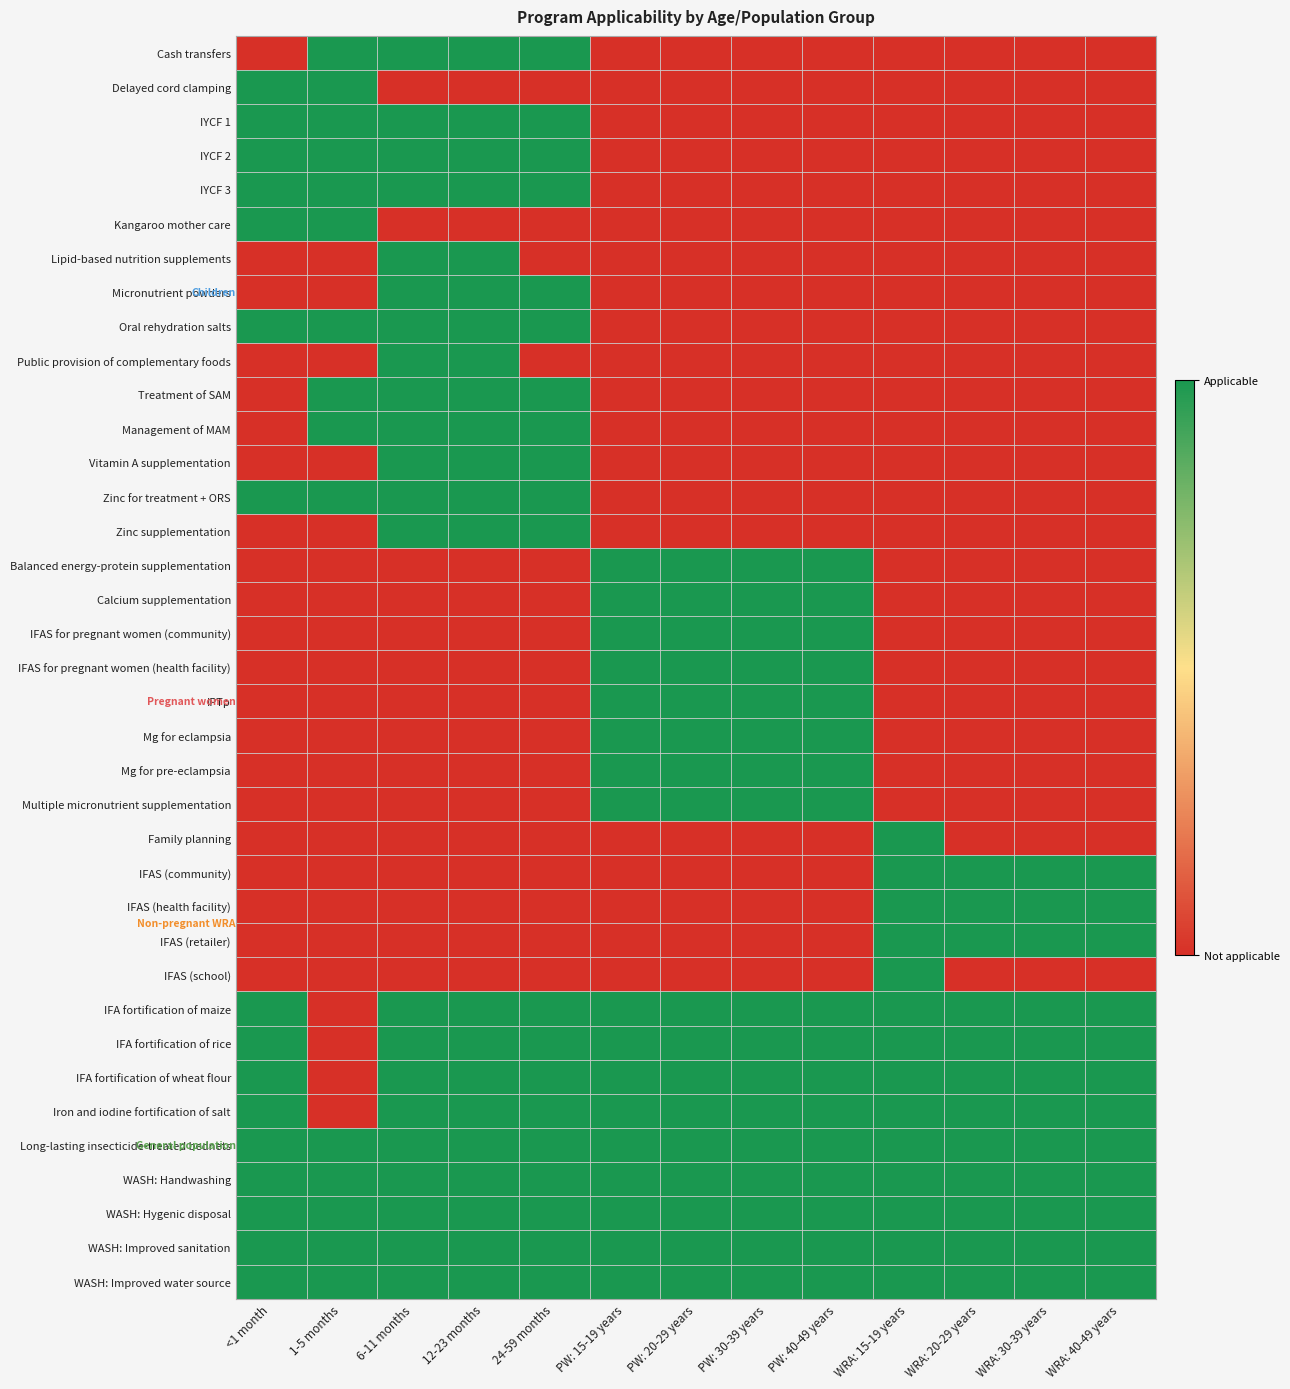

Between 12-23 months and 24-59 months, which series saw the biggest shift?

Lipid-based nutrition supplements